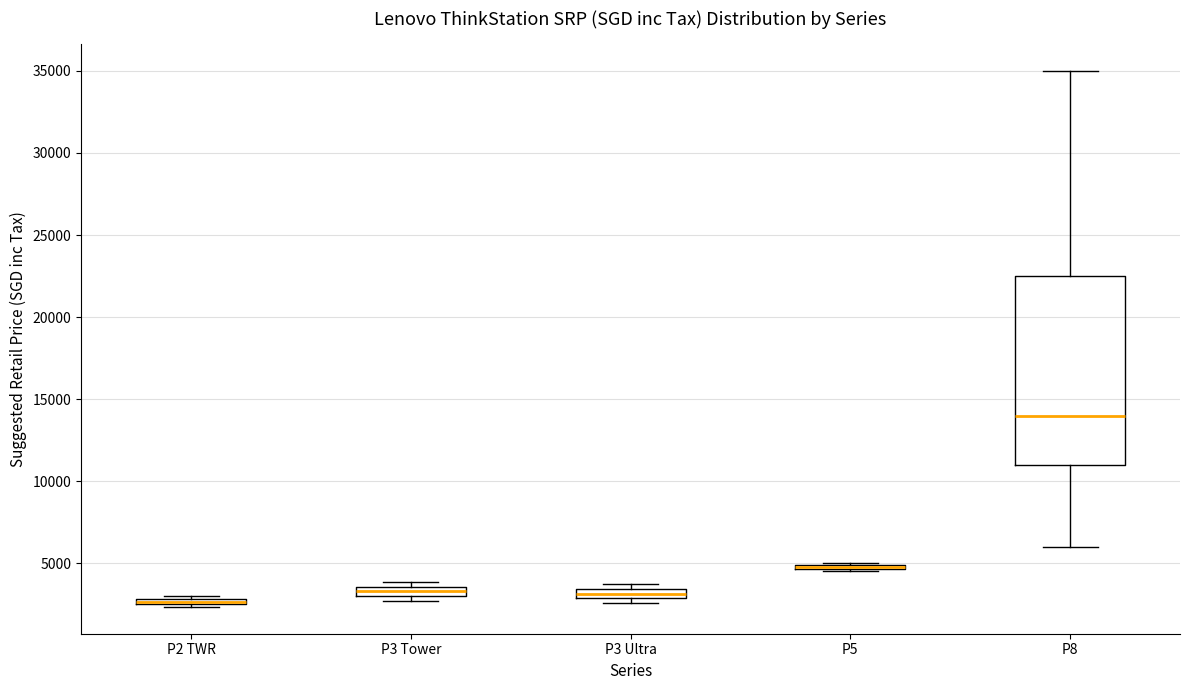

Where is the upper edge of the box for P3 Ultra on the y-axis? The values are not printed on the chart, so give them approximately, as read against the axis.

3500